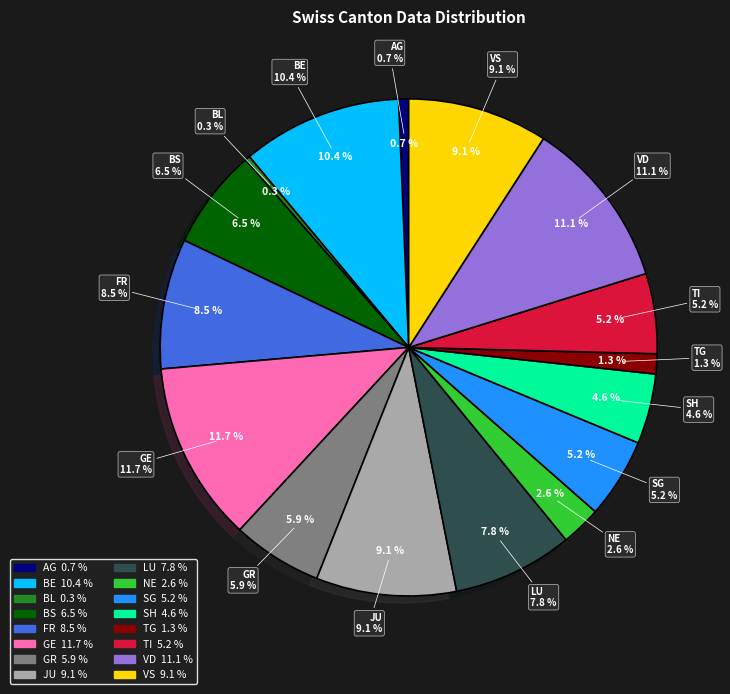

How many slices are in this pie chart?

16